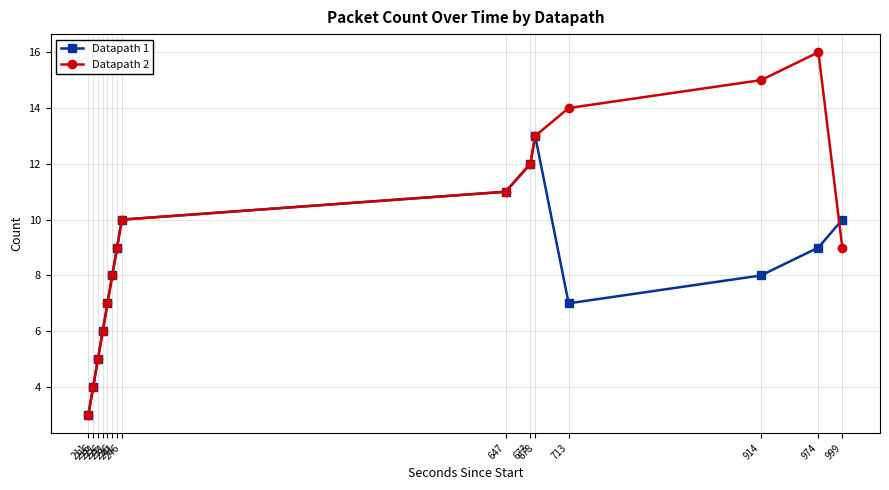

What is the difference between the maximum and minimum values in the Datapath 2 series?

13